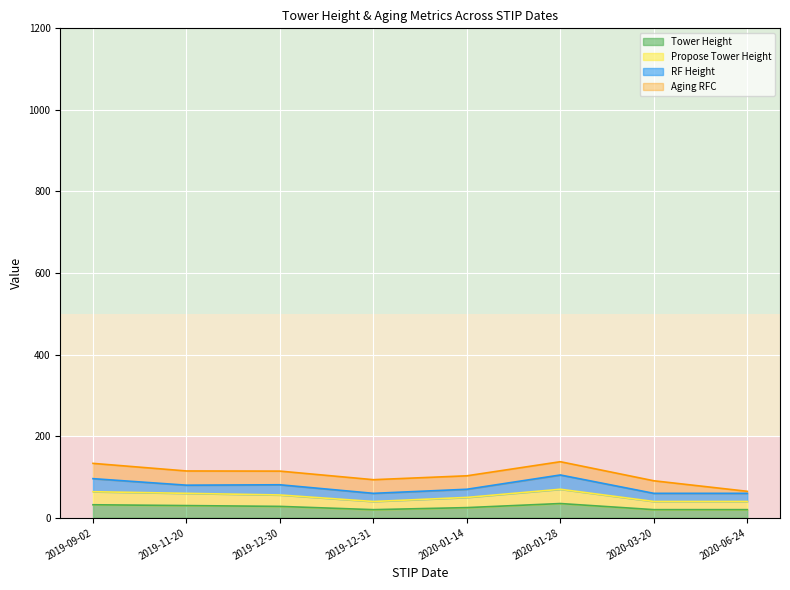

How many data points does each series have?

8